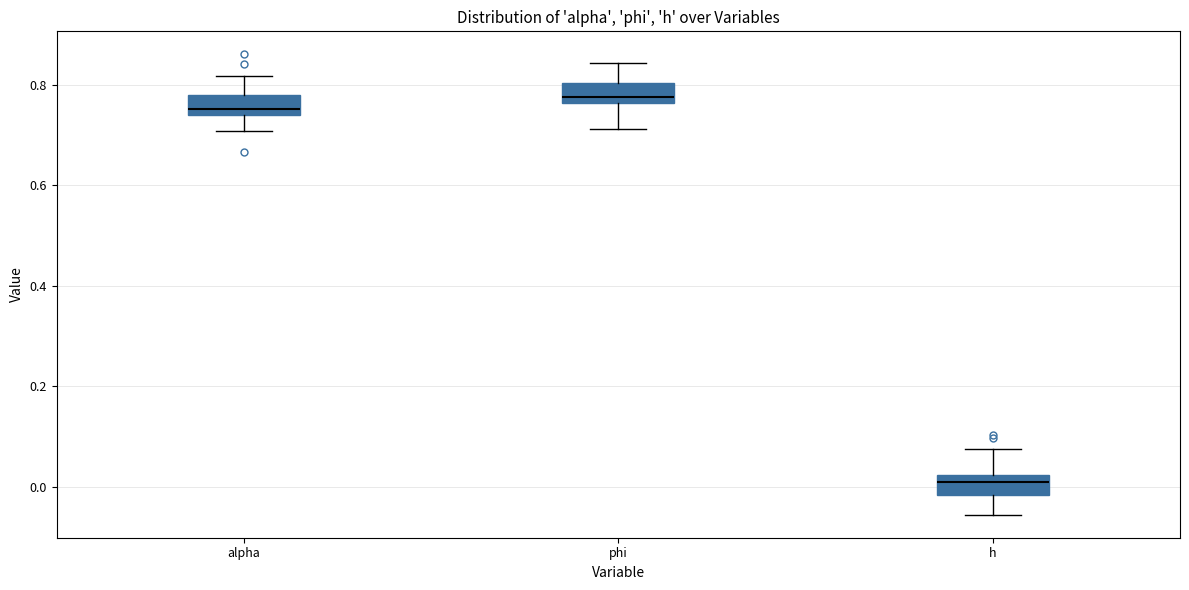

Which box's median line is the highest?

phi